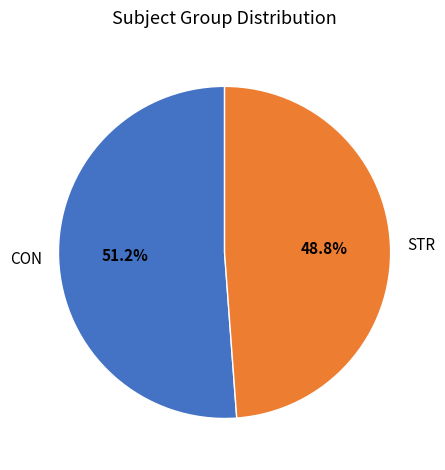

Which category has the smallest portion of the pie?

STR